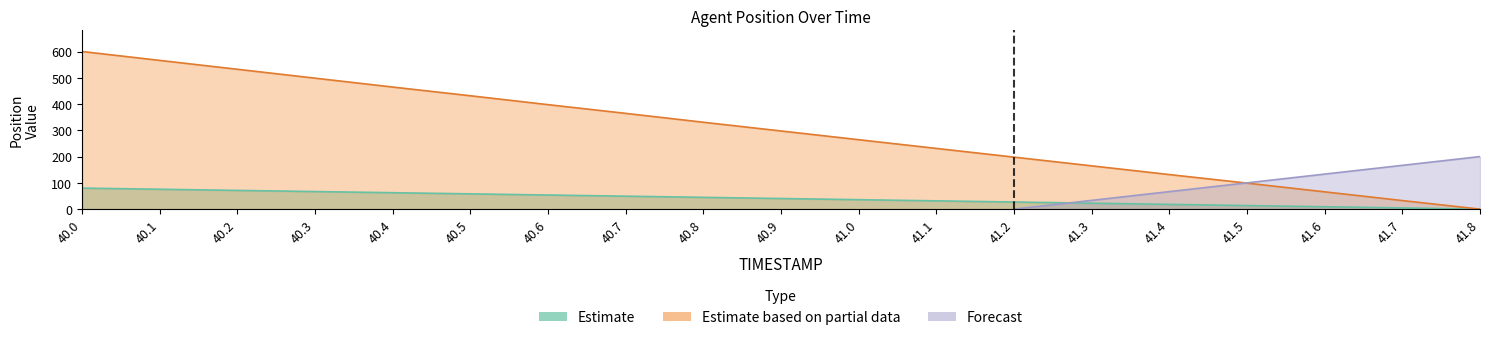

True or false: Y has more than 1 interior local peaks.

False